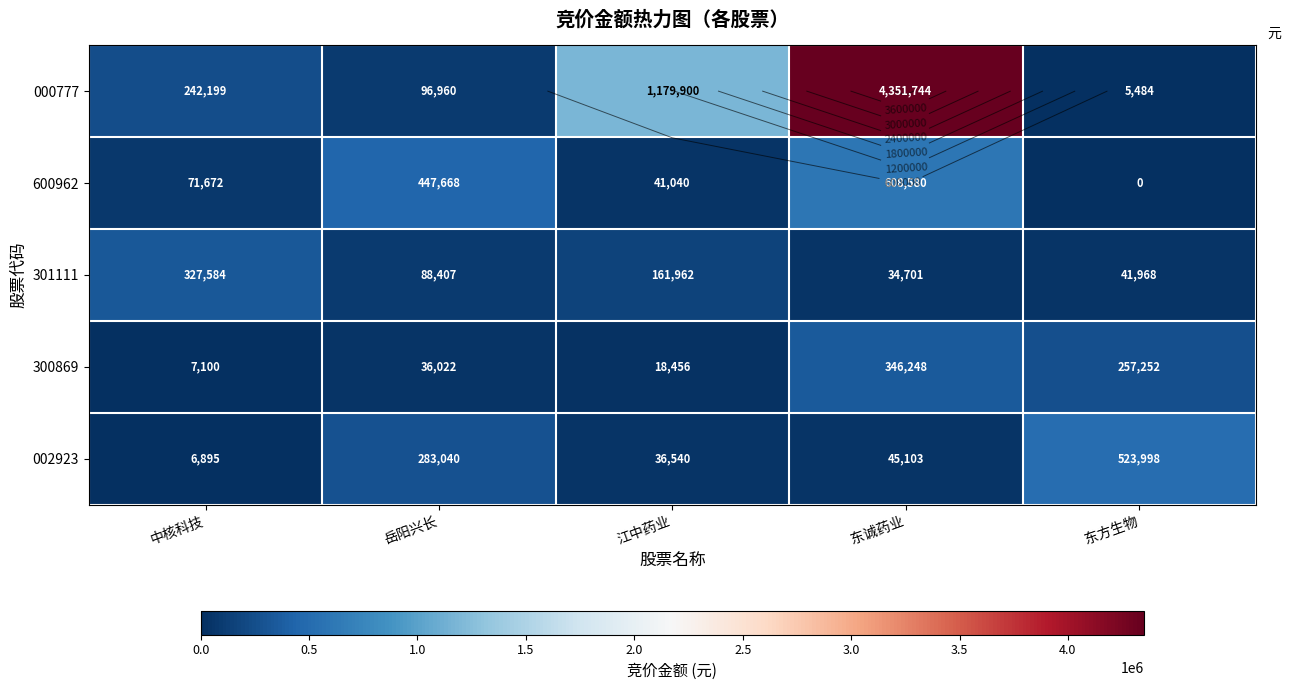

What is the difference between the 000777 values at 江中药业 and 东诚药业?

3171844